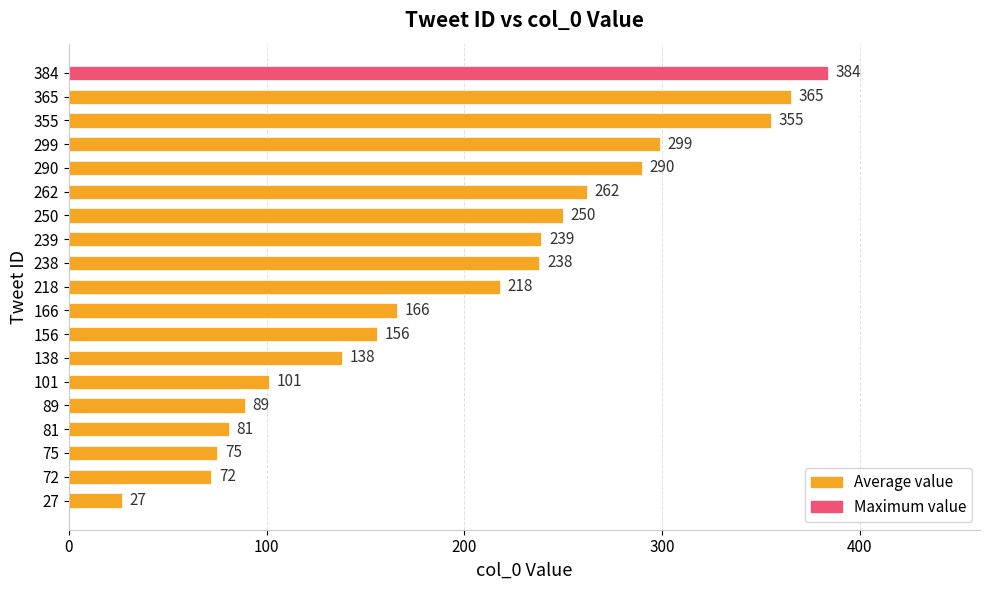

Which category has the lowest value across all series?

27